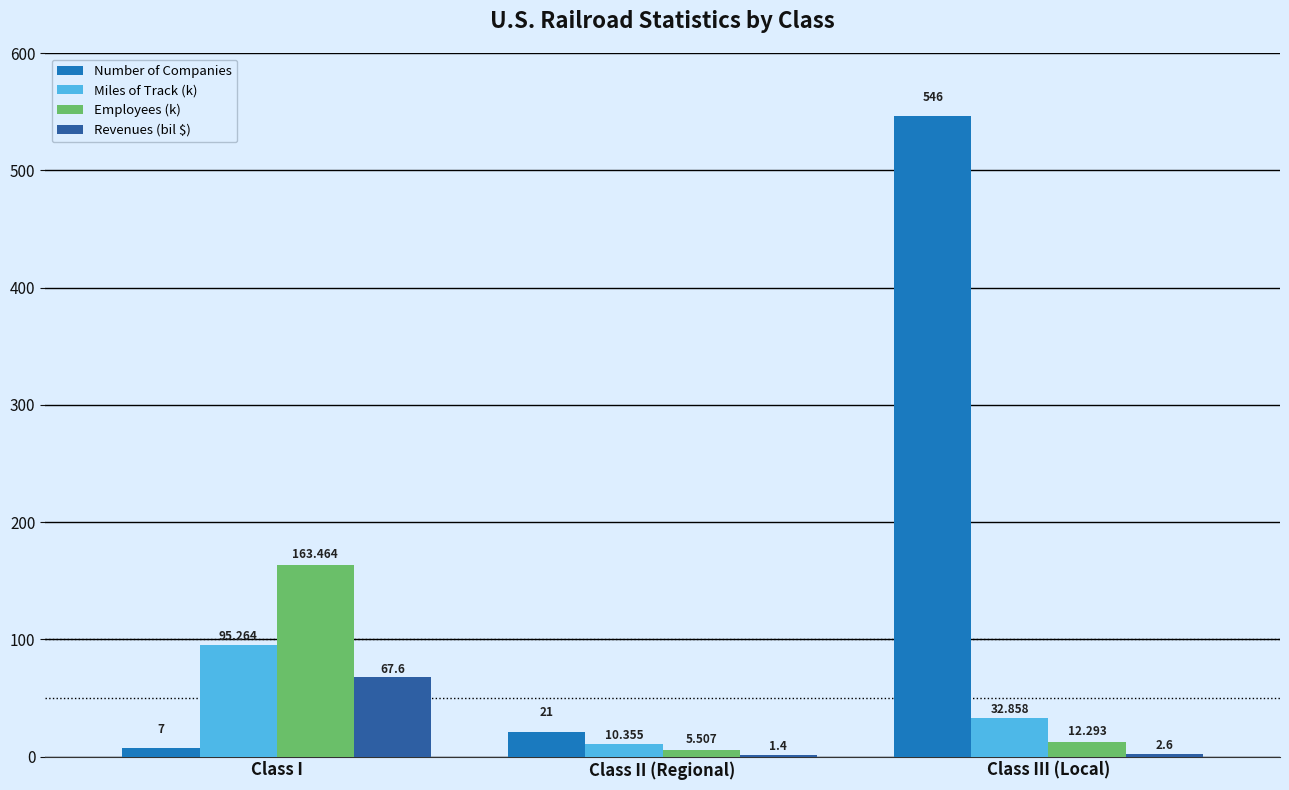

At which category does the chart reach its peak across all series?

Class III (Local)